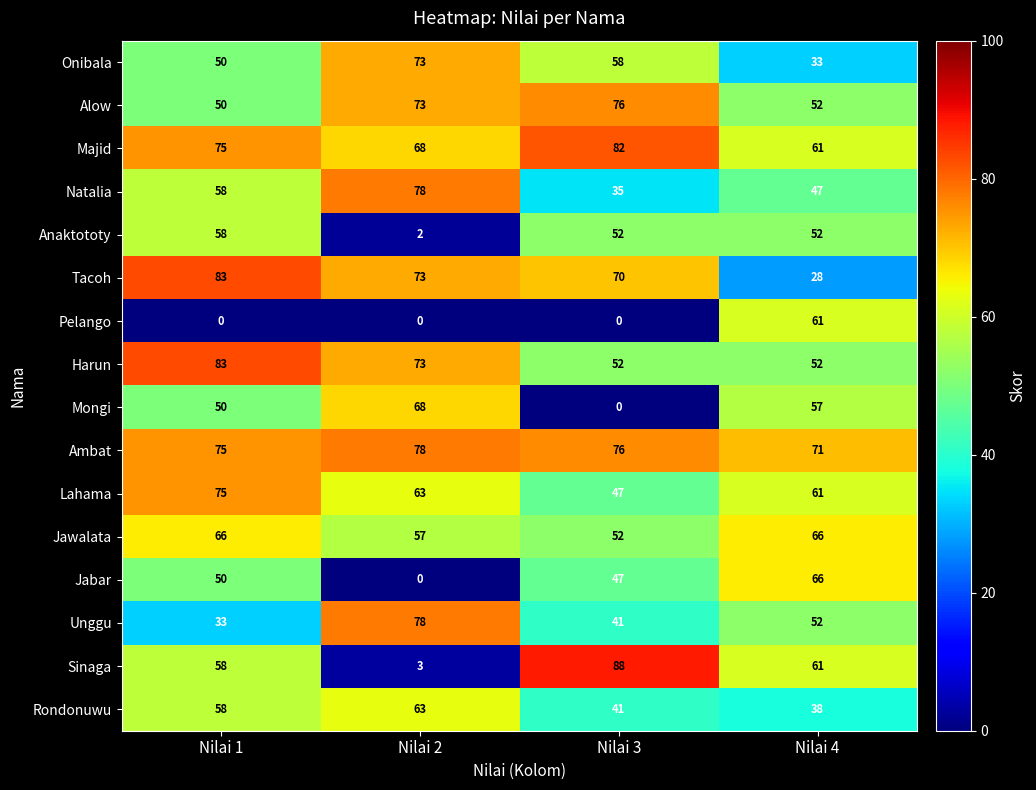

True or false: Pelango has a value of 0 at Nilai 3.

True